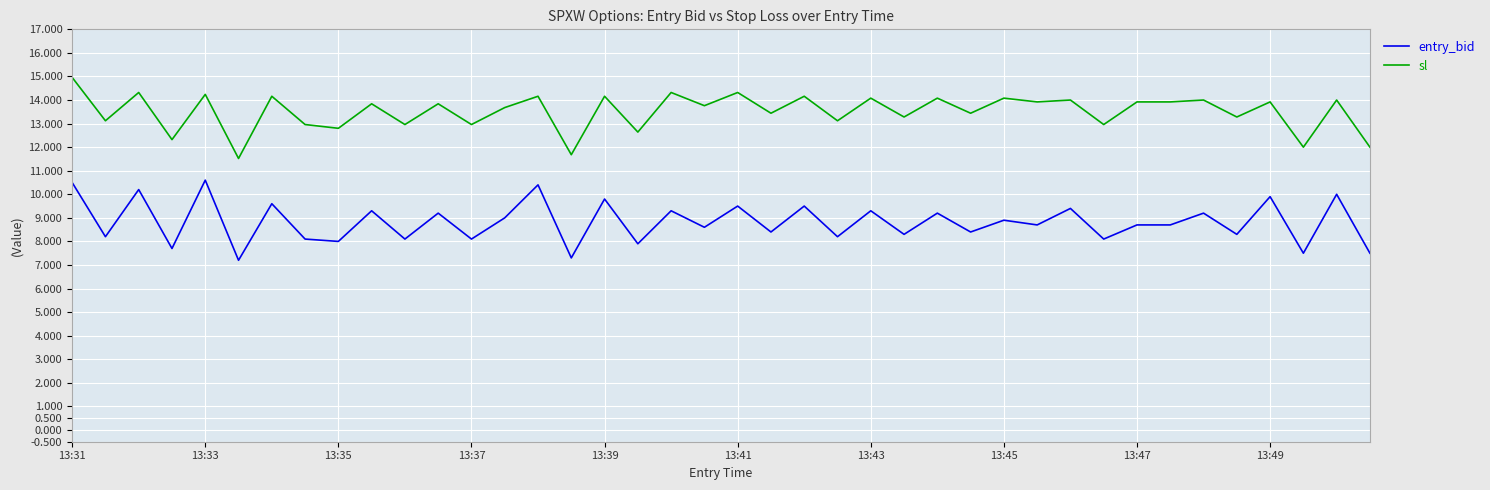

What is the difference between the maximum and minimum values in the sl series?

3.4